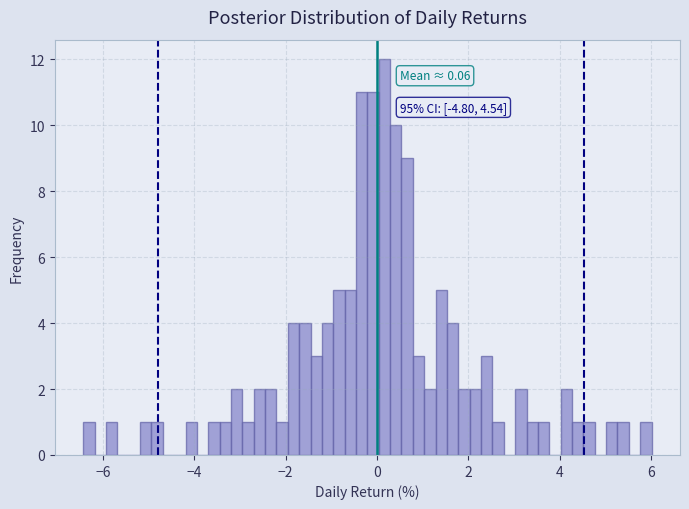

Around what value on the x-axis is the tallest bar? Give the approximate position of its centre, as read against the axis.

0.2